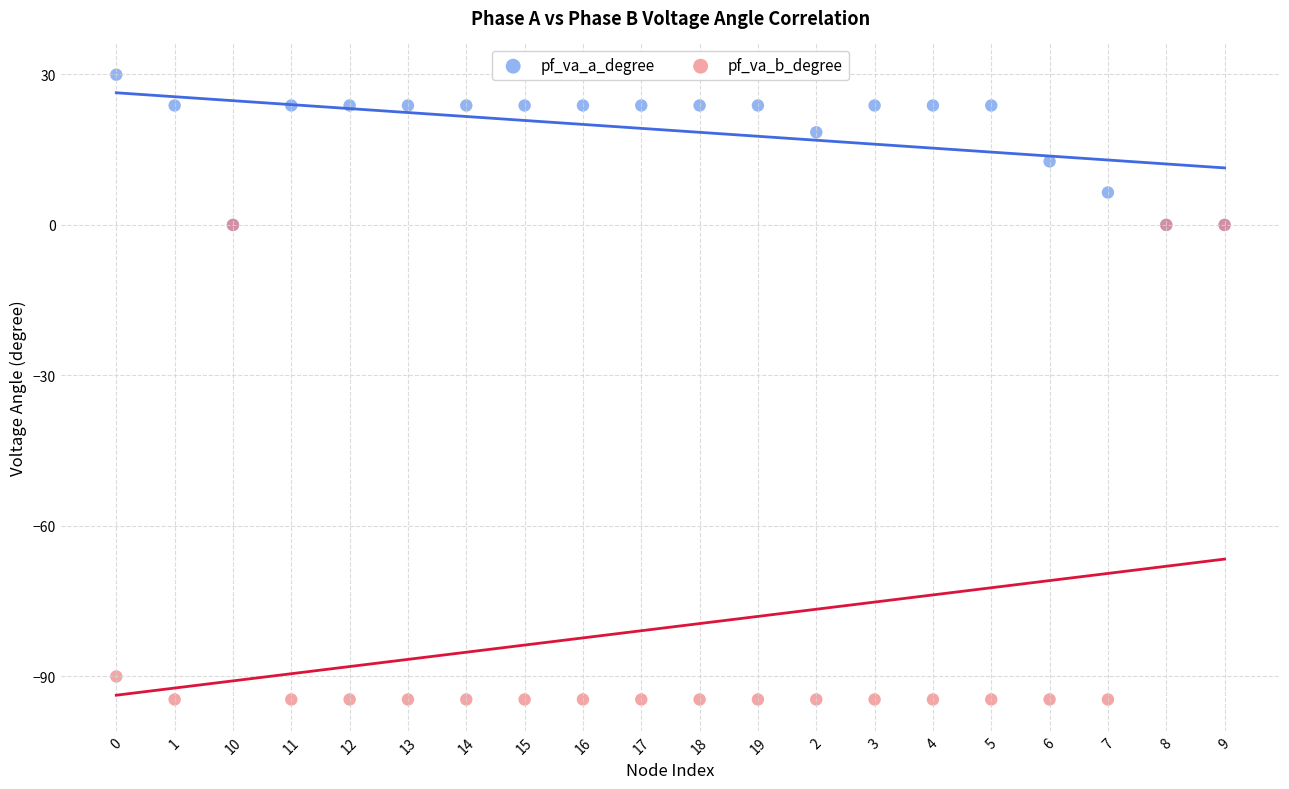

What are all the series names shown in the legend?

pf_va_a_degree, pf_va_b_degree